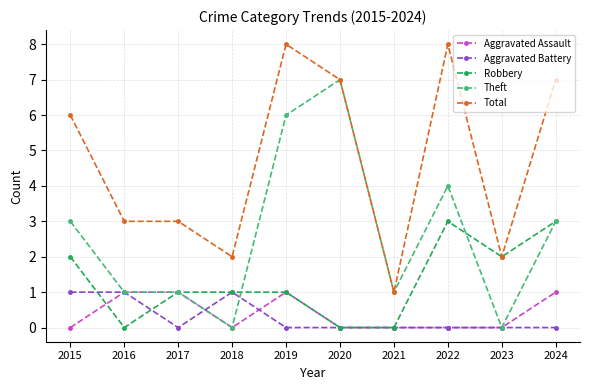

Which series has the largest total across all categories?

Total